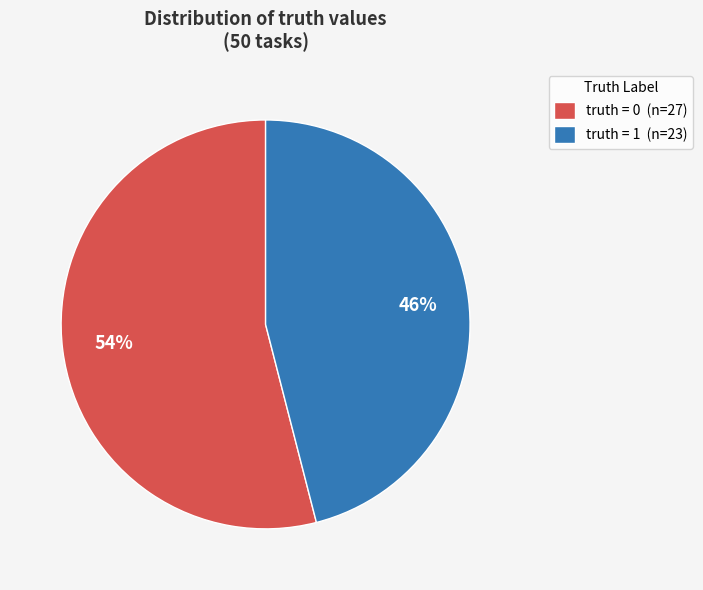

How many slices are in this pie chart?

2